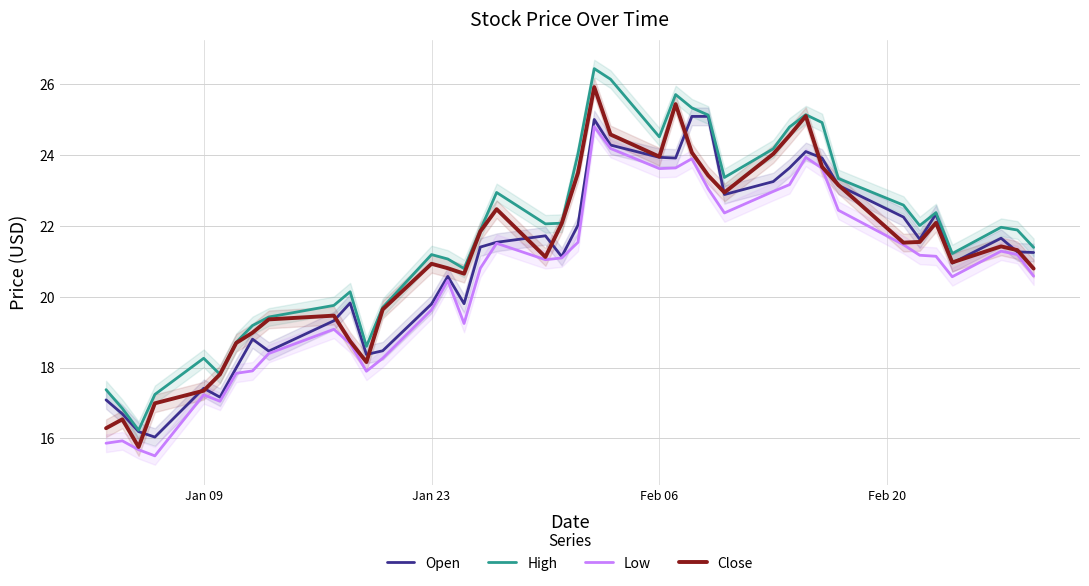

True or false: Low and High cross at least once.

False